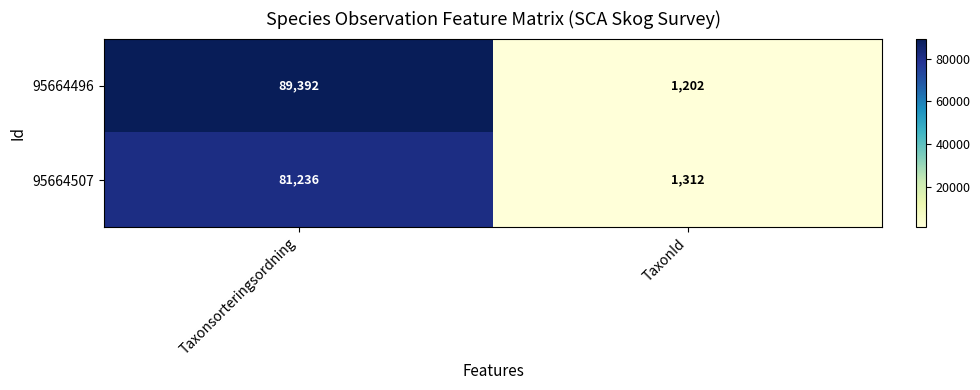

Is the value of 95664507 at TaxonId greater than the value of 95664496 at TaxonId?

Yes